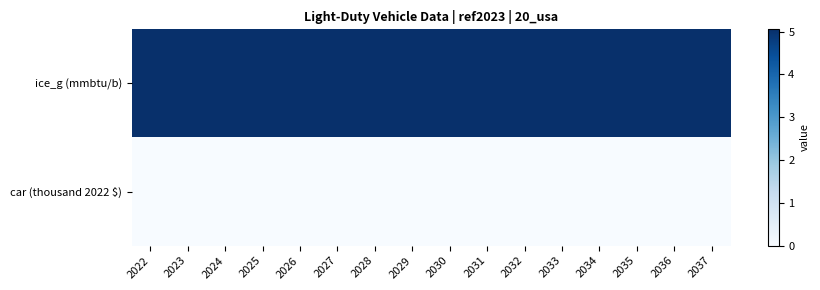

At how many categories does at least one series exceed 3?

16